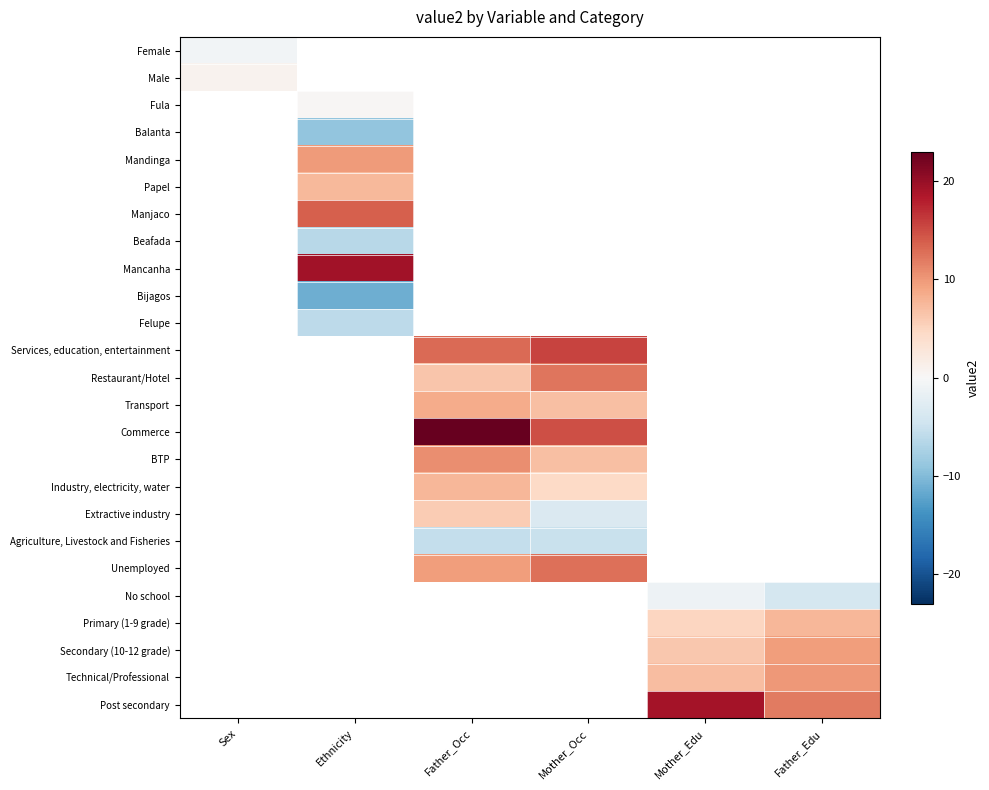

At how many categories does at least one series exceed 12?

4